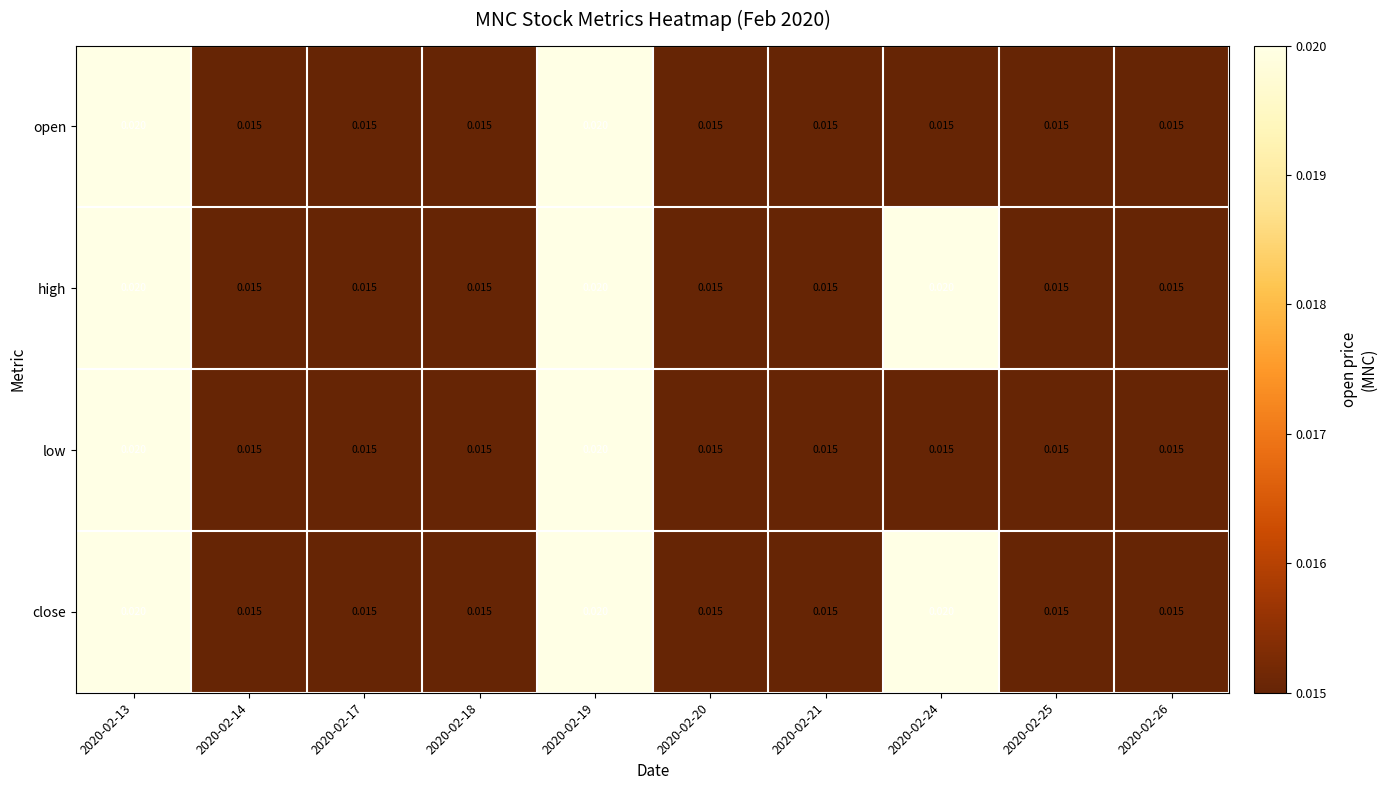

Is the value of low at 2020-02-21 greater than the value of close at 2020-02-19?

No